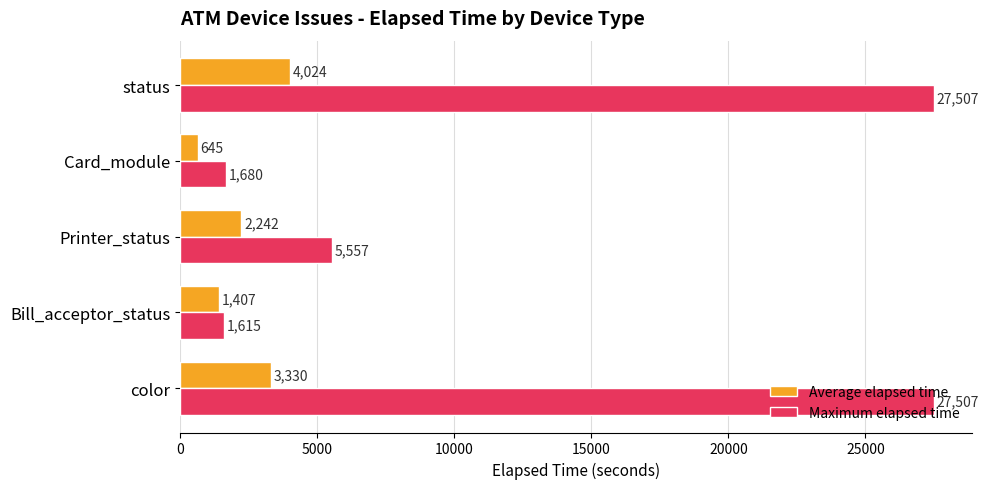

What is the total value across all series at Printer_status?

7799